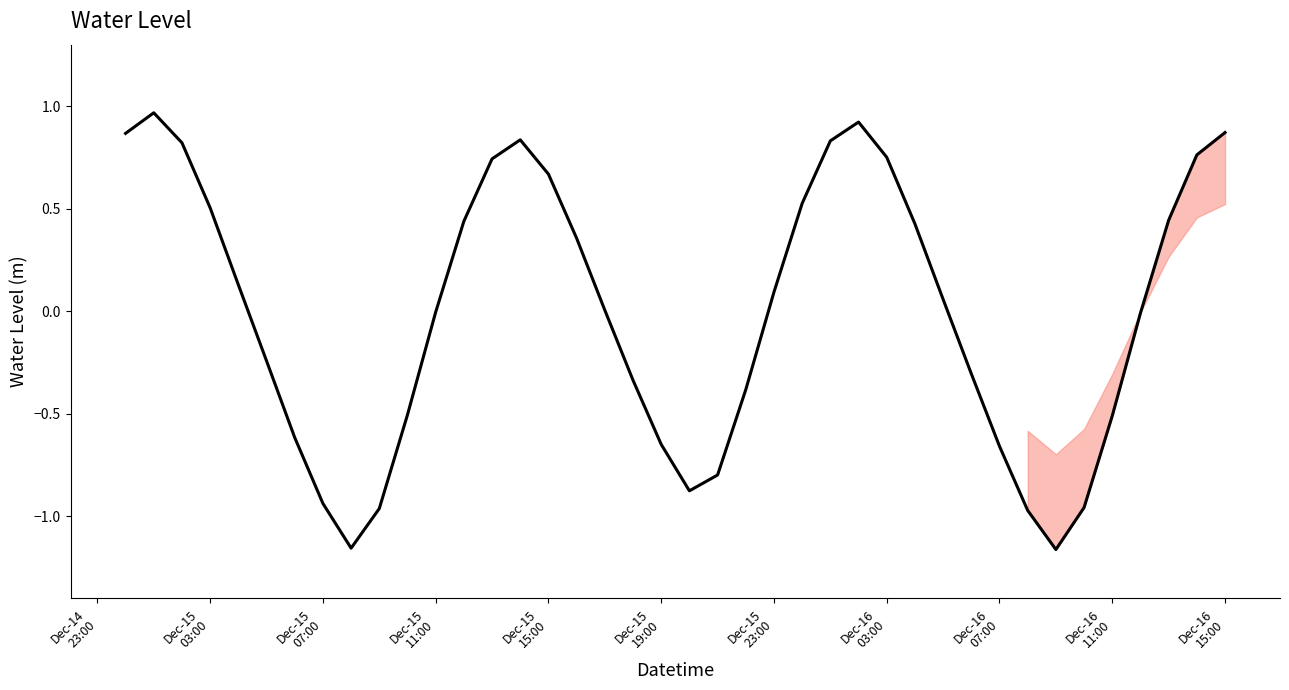

What is the difference between the maximum and minimum values?

2.1